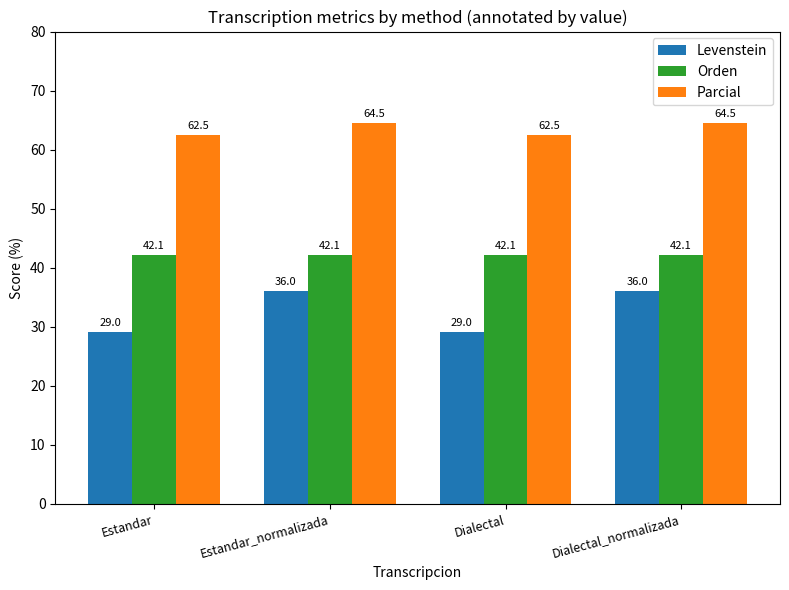

What is the label of the 4th bar from the right?

Estandar